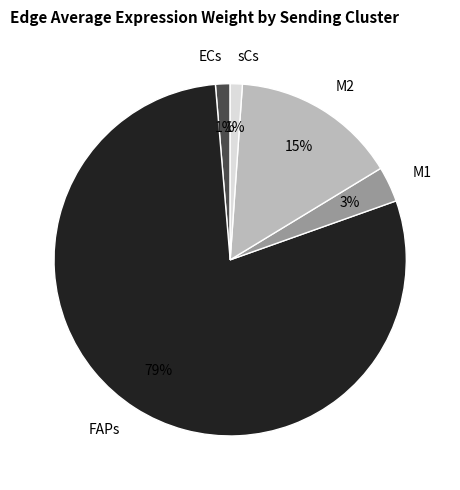

Count the number of slices in the pie.

5